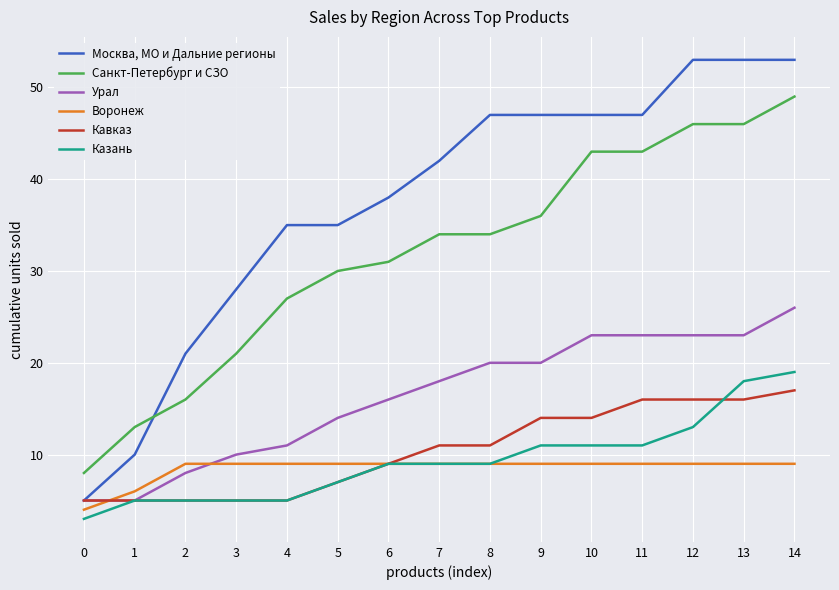

Which series has the largest total across all categories?

Москва, МО и Дальние регионы